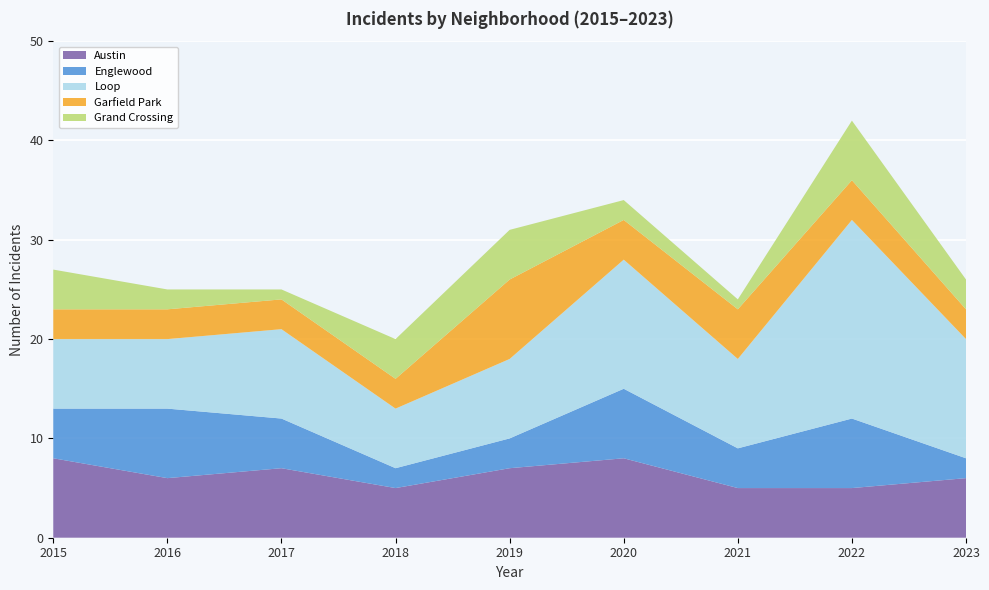

Reading right to left, extract all data points from this chart.

Austin: 6	5	5	8	7	5	7	6	8
Englewood: 2	7	4	7	3	2	5	7	5
Loop: 12	20	9	13	8	6	9	7	7
Garfield Park: 3	4	5	4	8	3	3	3	3
Grand Crossing: 3	6	1	2	5	4	1	2	4